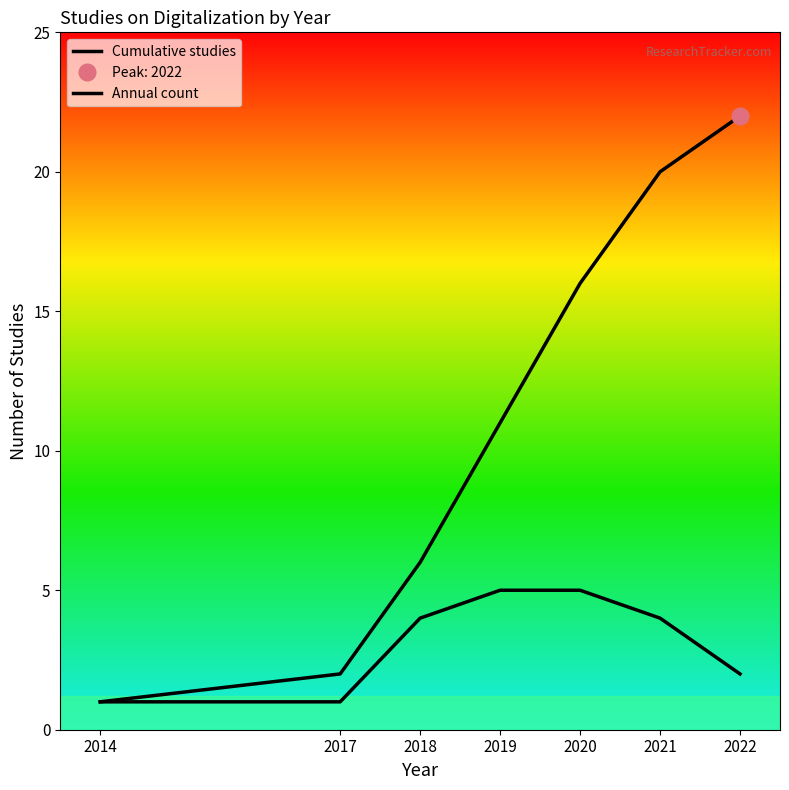

True or false: Cumulative studies and Annual count intersect in this chart.

False